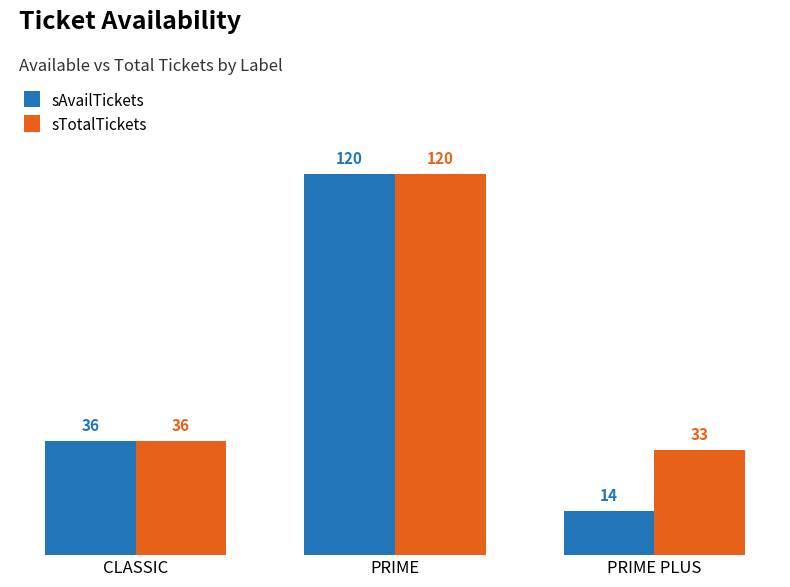

What are all the series names shown in the legend?

sAvailTickets, sTotalTickets